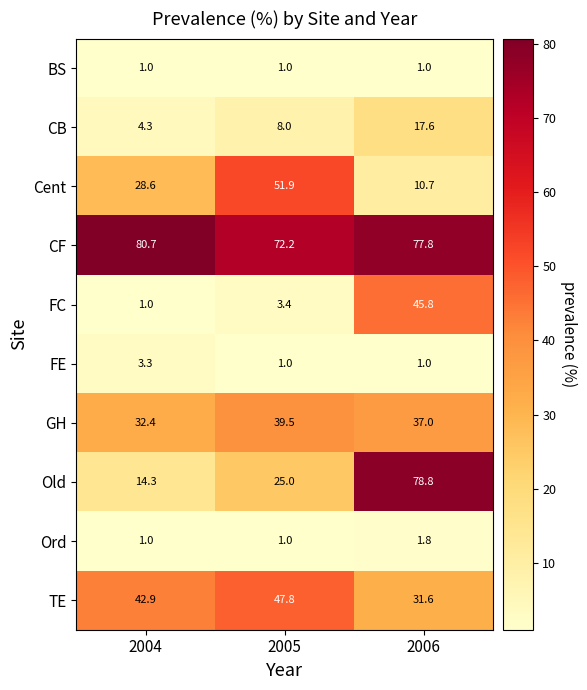

Rank the series by their maximum value, from highest to lowest.

CF, Old, Cent, TE, FC, GH, CB, FE, Ord, BS